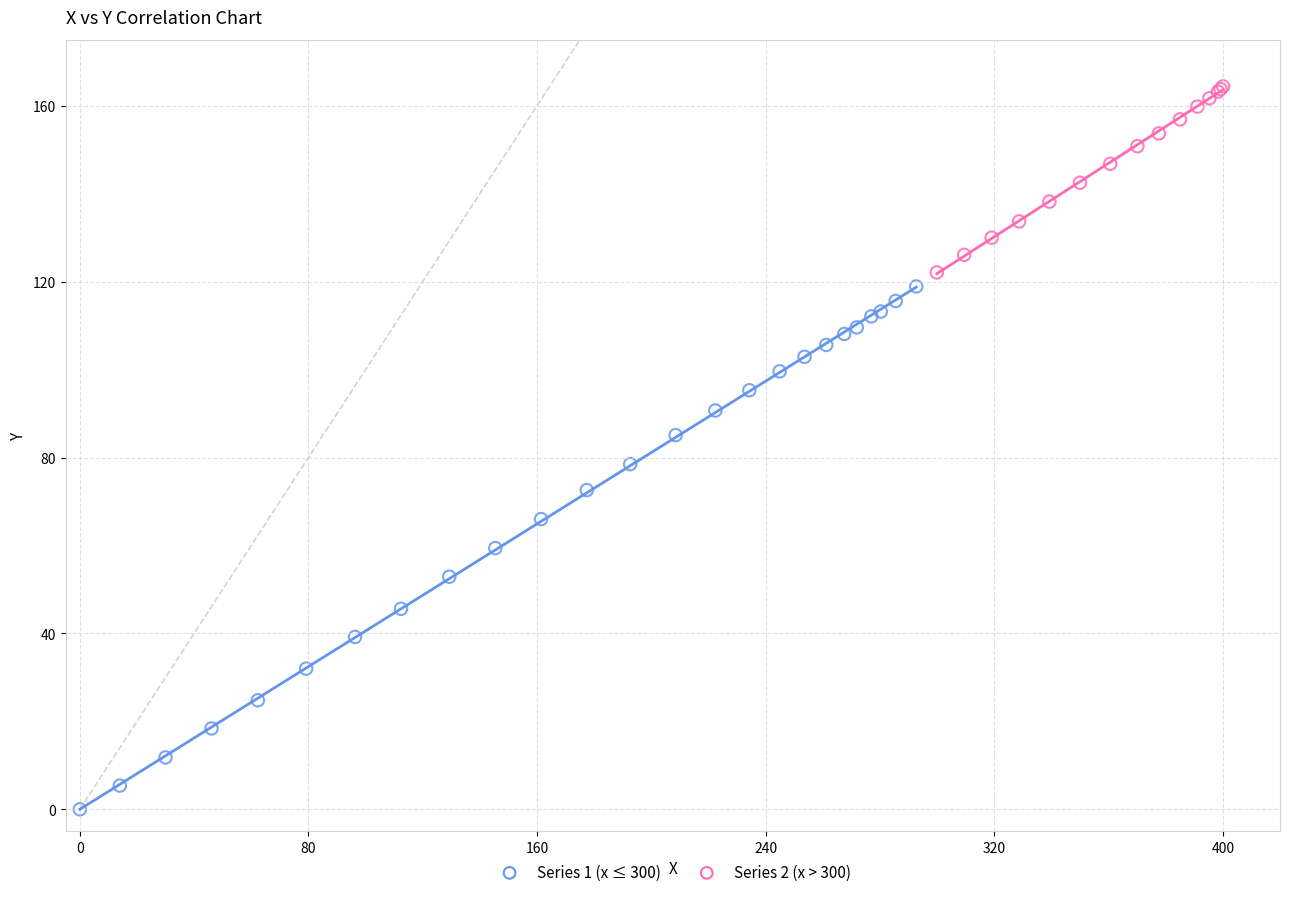

Which series reaches the minimum Y coordinate?

Series 1 (x ≤ 300)